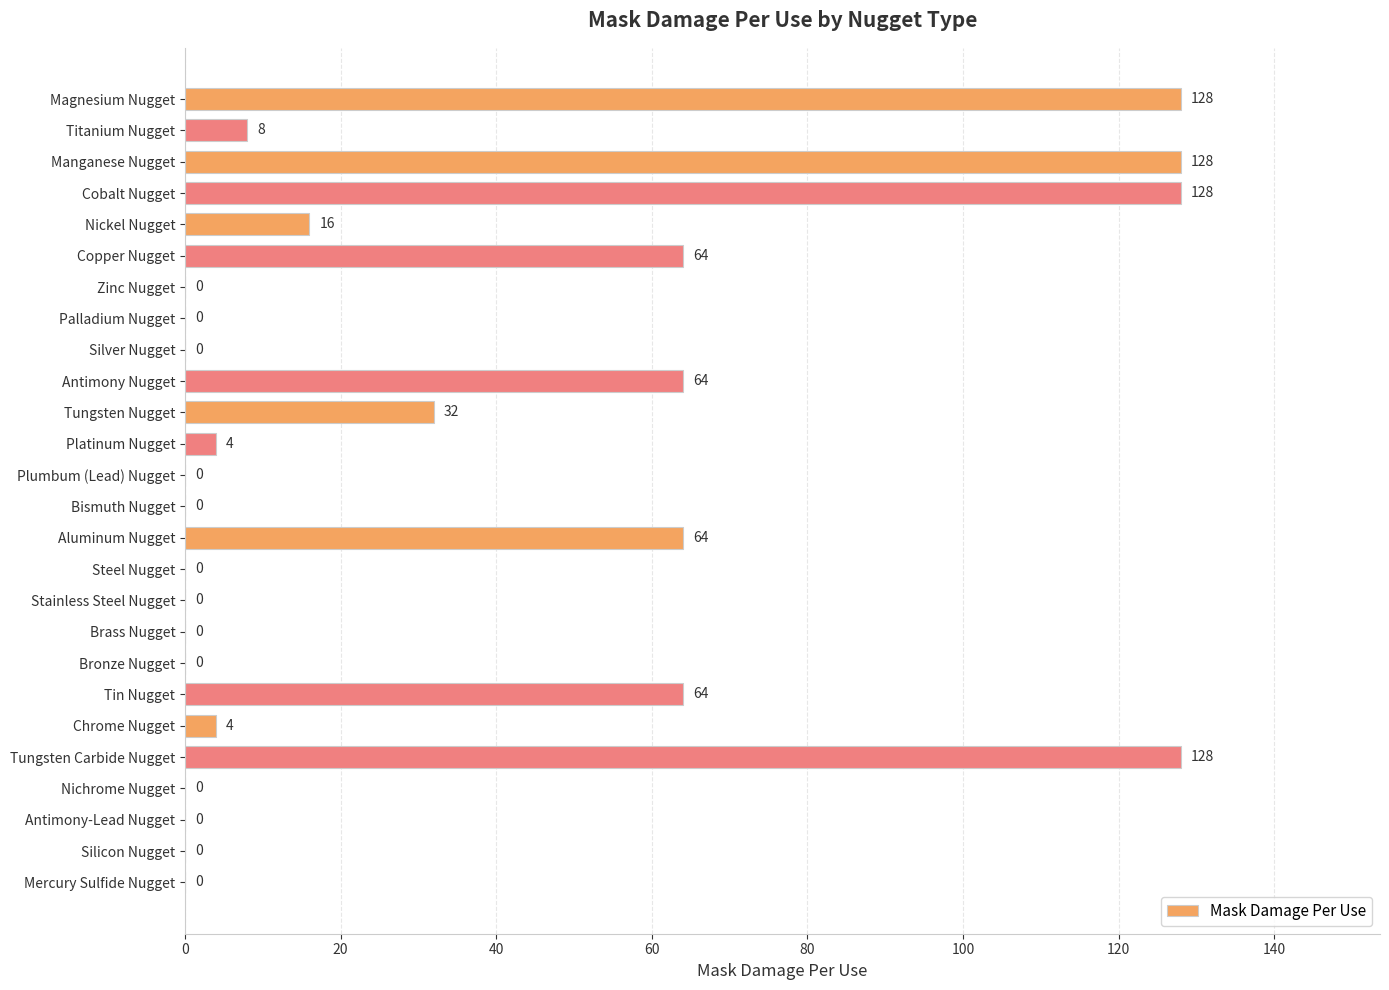

What is the maximum value shown in the chart?

128